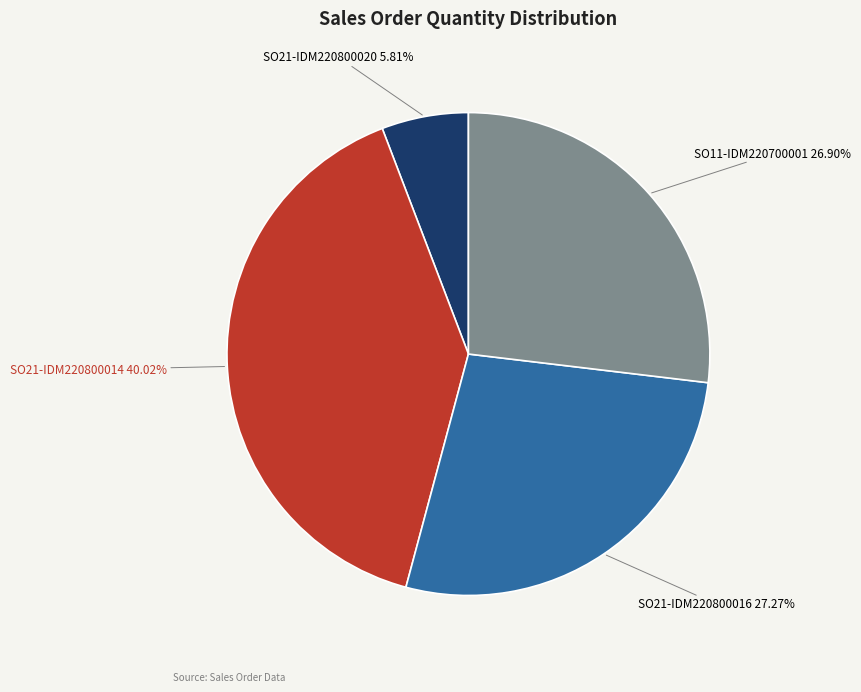

Which slice is the smallest?

SO21-IDM220800020